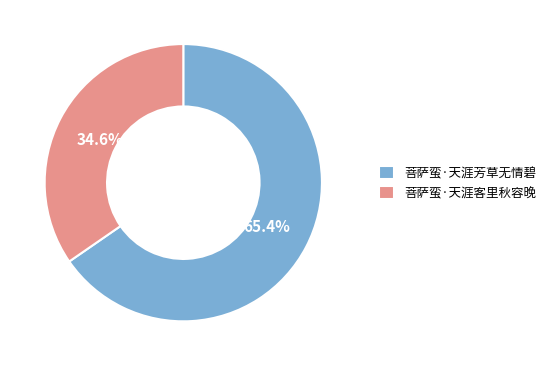

Does 菩萨蛮·天涯芳草无情碧 represent more than half of the total?

Yes